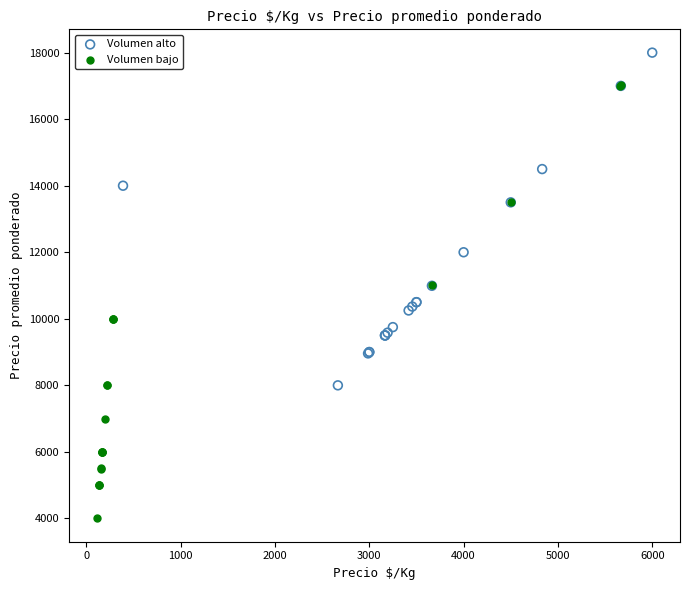

Which series contains the lowest Y value?

Volumen bajo